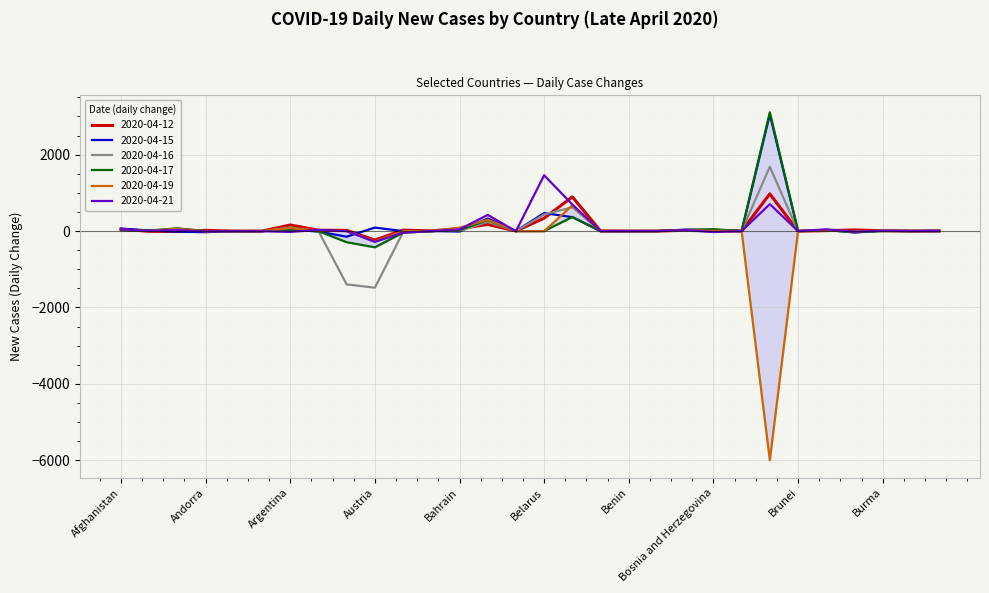

Which series changed the most between Bosnia and Herzegovina and Brunei?

2020-04-17